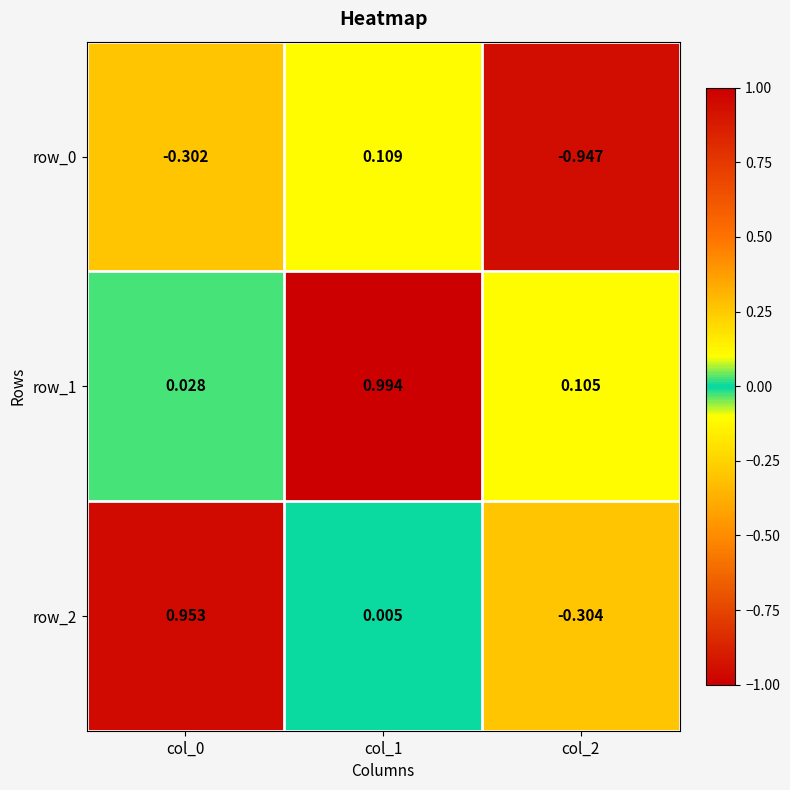

How many values in the row_0 series exceed 0?

1